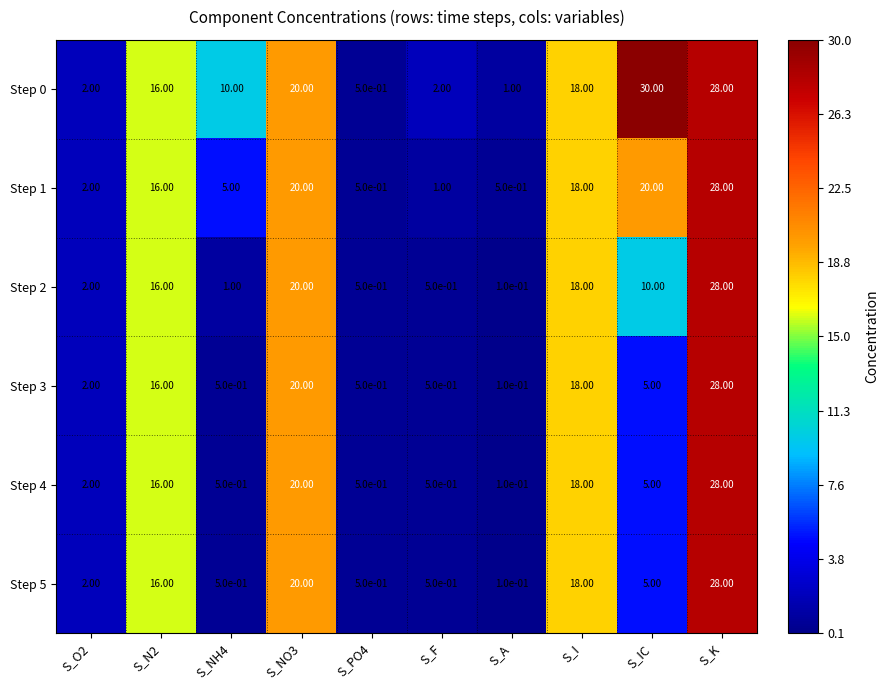

Which category has the lowest value across all series?

S_A